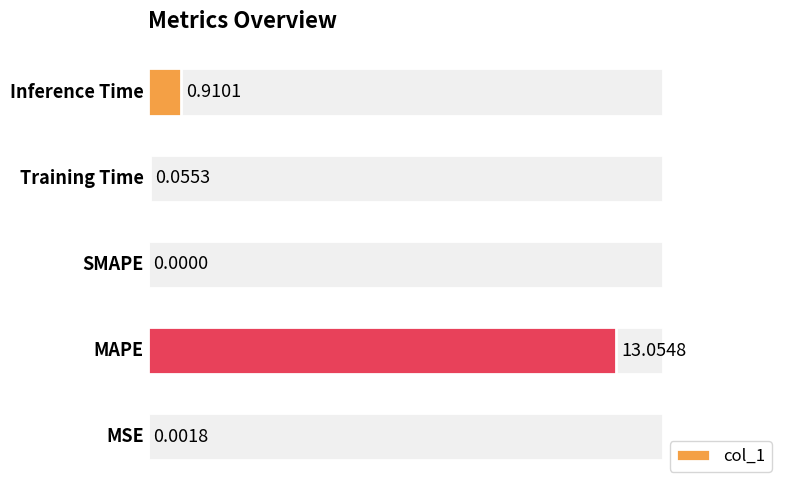

What is the maximum value shown in the chart?

13.1